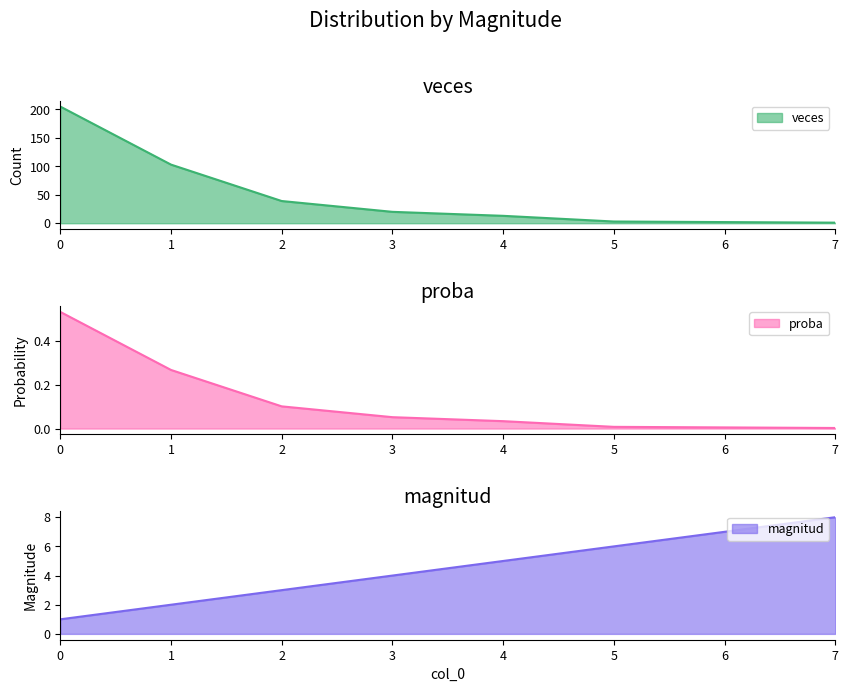

Reading left to right, list all the values displayed in this chart.

veces: 0=205.0	1=103.0	2=39.0	3=20.0	4=13.0	5=3.0	6=2.0	7=1.0
proba: 0=0.5	1=0.3	2=0.1	3=0.1	4=0.0	5=0.0	6=0.0	7=0.0
magnitud: 0=1.0	1=2.0	2=3.0	3=4.0	4=5.0	5=6.0	6=7.0	7=8.0